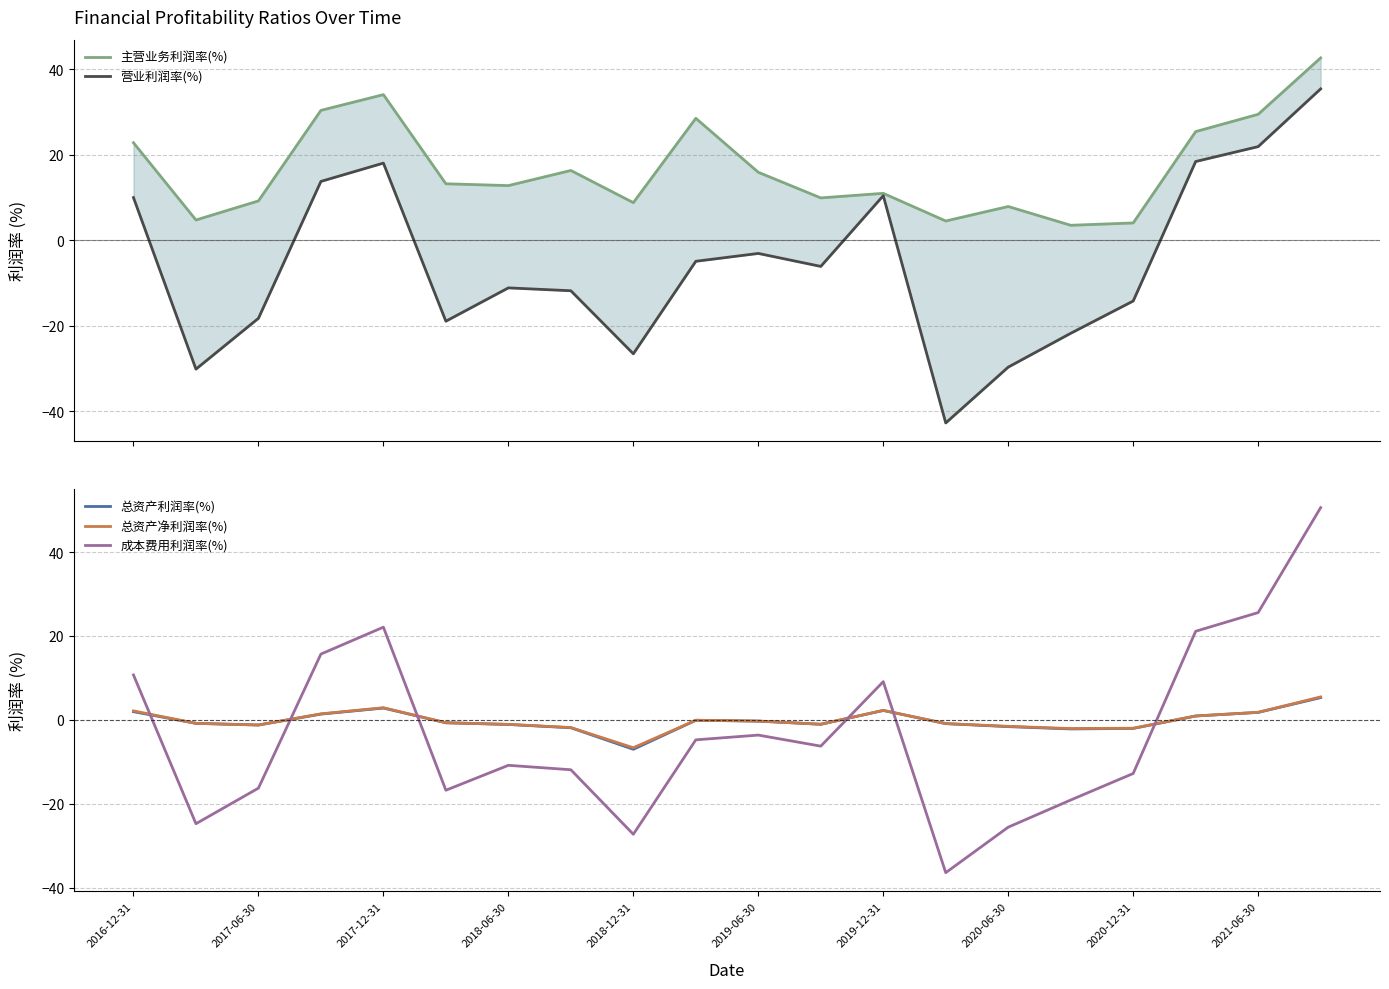

How many values in 总资产利润率(%) are above zero?

7